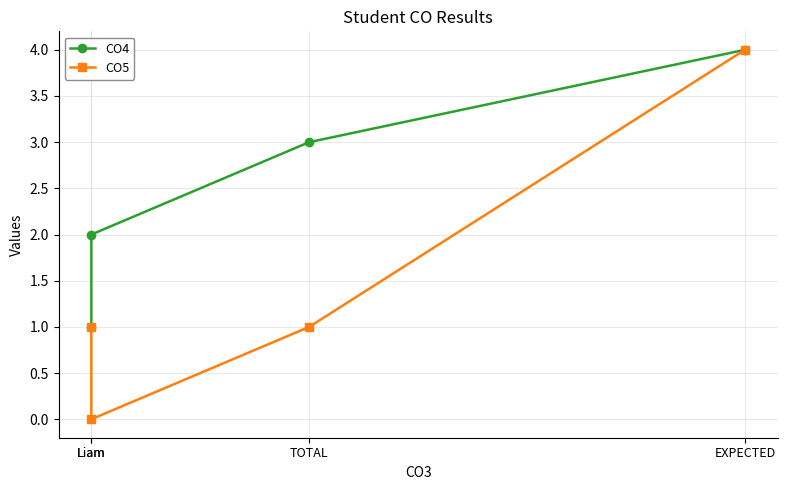

What value does the CO5 series have at TOTAL?

1